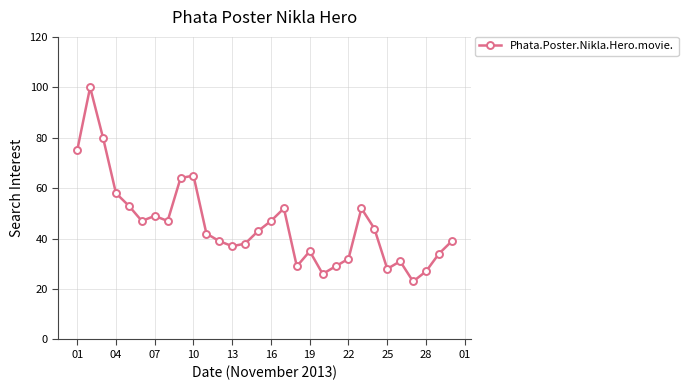

What is the difference between the maximum and minimum values?

77